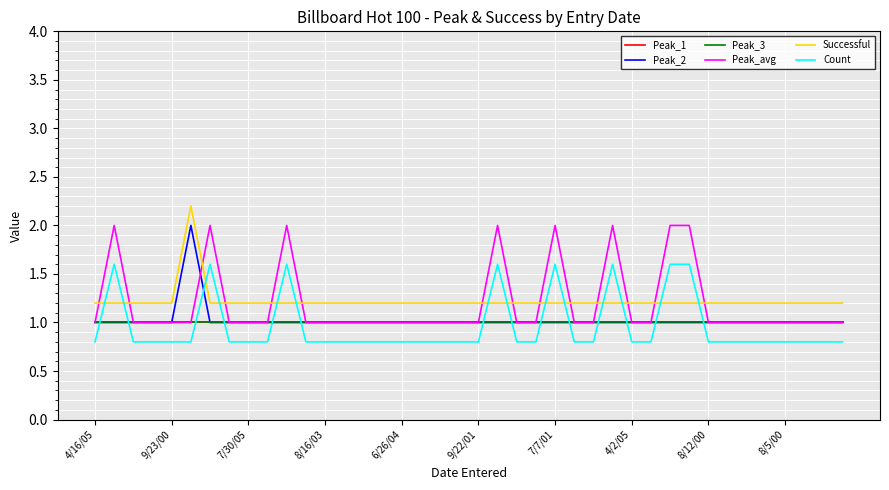

How many times do Peak_2 and Peak_avg cross each other?

1